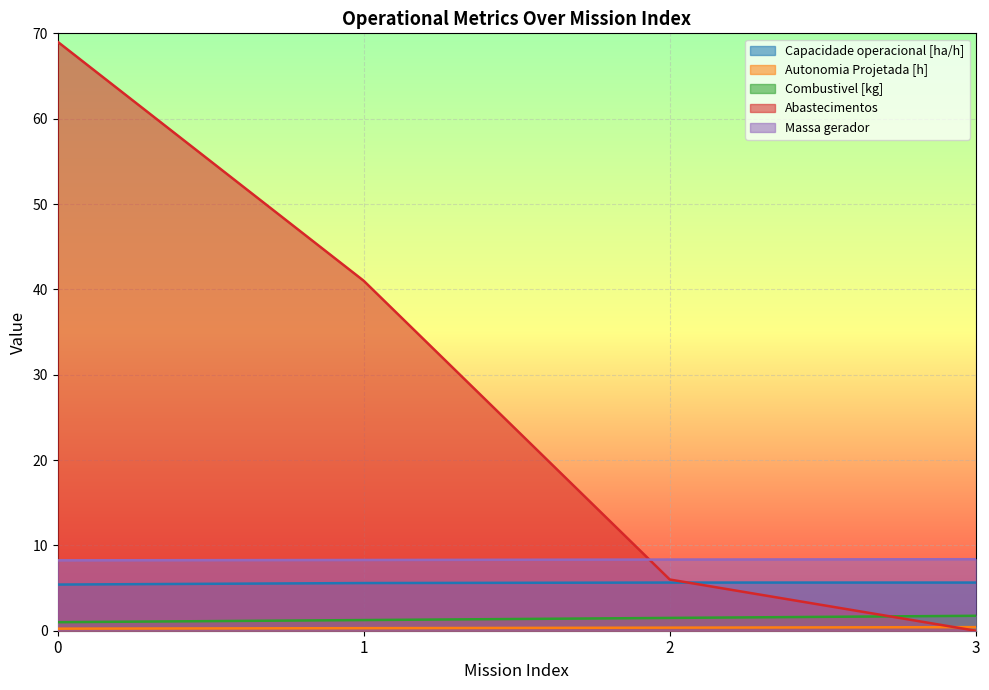

Which series changed the most between 0 and 3?

Abastecimentos